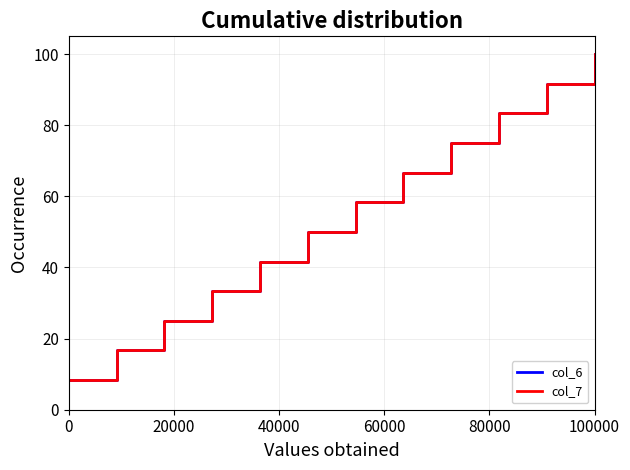

Does the chart have visible grid lines?

Yes